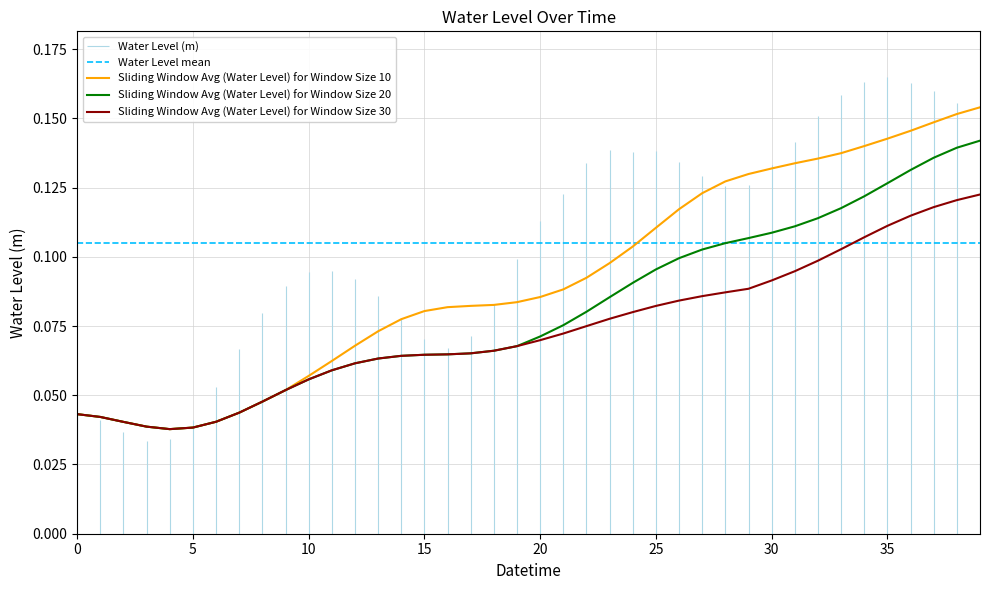

Reading left to right, extract all data points from this chart.

2024-05-09 18:00=0.0	2024-05-09 19:00=0.0	2024-05-09 20:00=0.0	2024-05-09 21:00=0.0	2024-05-09 22:00=0.0	2024-05-09 23:00=0.0	2024-05-10 00:00=0.1	2024-05-10 01:00=0.1	2024-05-10 02:00=0.1	2024-05-10 03:00=0.1	2024-05-10 04:00=0.1	2024-05-10 05:00=0.1	2024-05-10 06:00=0.1	2024-05-10 07:00=0.1	2024-05-10 08:00=0.1	2024-05-10 09:00=0.1	2024-05-10 10:00=0.1	2024-05-10 11:00=0.1	2024-05-10 12:00=0.1	2024-05-10 13:00=0.1	2024-05-10 14:00=0.1	2024-05-10 15:00=0.1	2024-05-10 16:00=0.1	2024-05-10 17:00=0.1	2024-05-10 18:00=0.1	2024-05-10 19:00=0.1	2024-05-10 20:00=0.1	2024-05-10 21:00=0.1	2024-05-10 22:00=0.1	2024-05-10 23:00=0.1	2024-05-11 00:00=0.1	2024-05-11 01:00=0.1	2024-05-11 02:00=0.2	2024-05-11 03:00=0.2	2024-05-11 04:00=0.2	2024-05-11 05:00=0.2	2024-05-11 06:00=0.2	2024-05-11 07:00=0.2	2024-05-11 08:00=0.2	2024-05-11 09:00=0.2